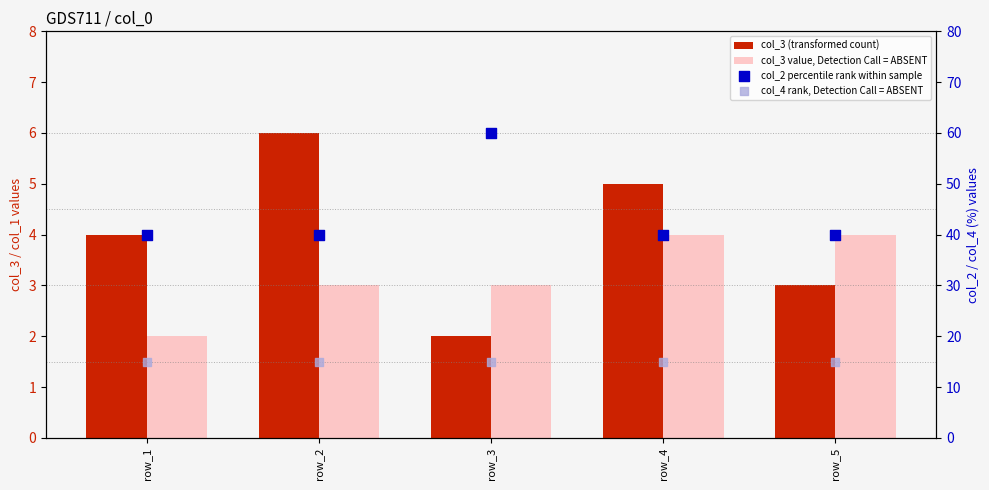

Is the value of col_4 rank, Detection Call = ABSENT at row_1 greater than the value of col_3 value, Detection Call = ABSENT at row_3?

Yes